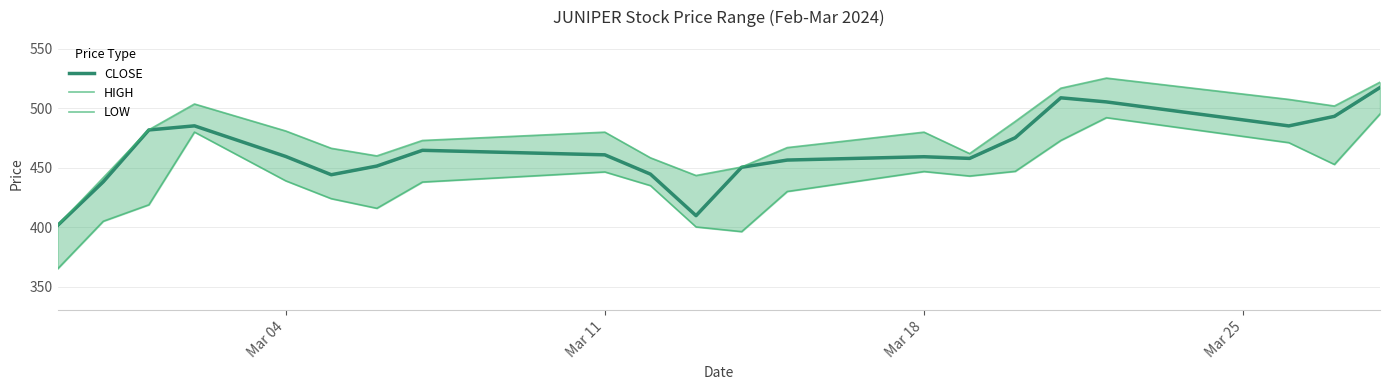

How many data points in LOW are less than 439?

10